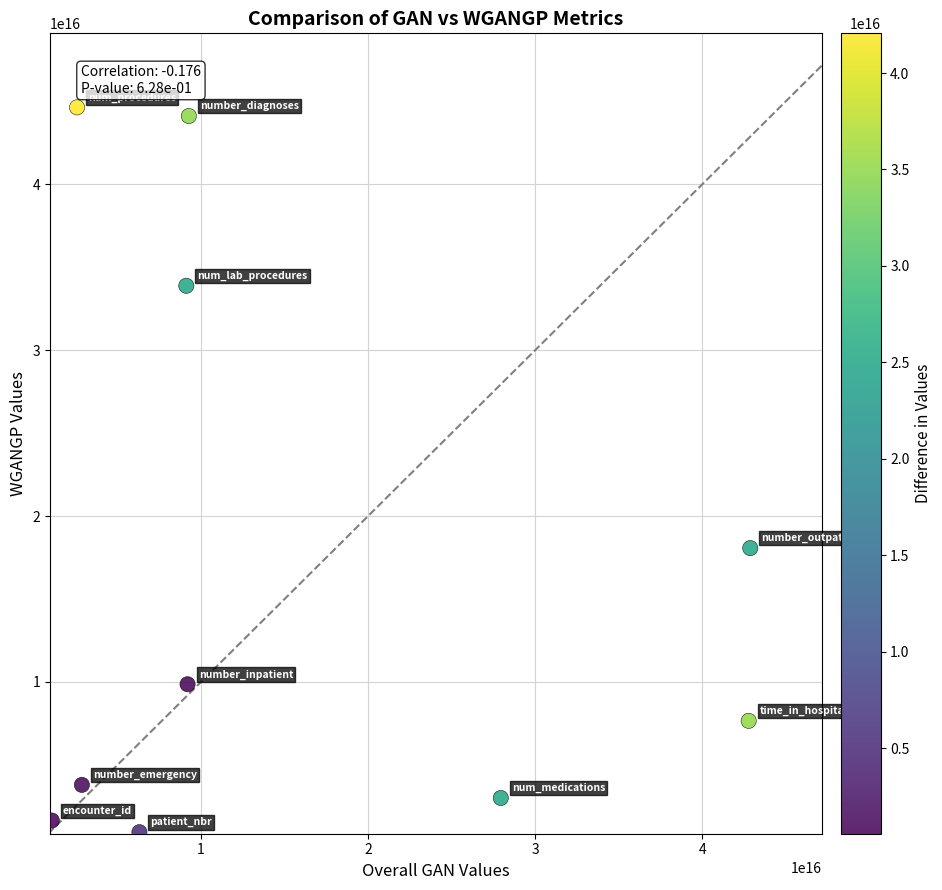

What Y value in the scatter plot is closest to 22793695475605676?

18071113352704376